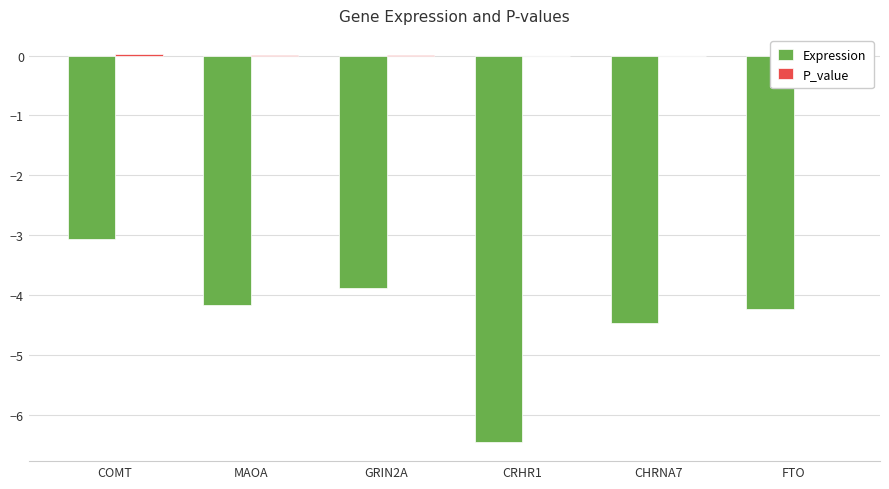

At which label does Expression reach its peak?

COMT